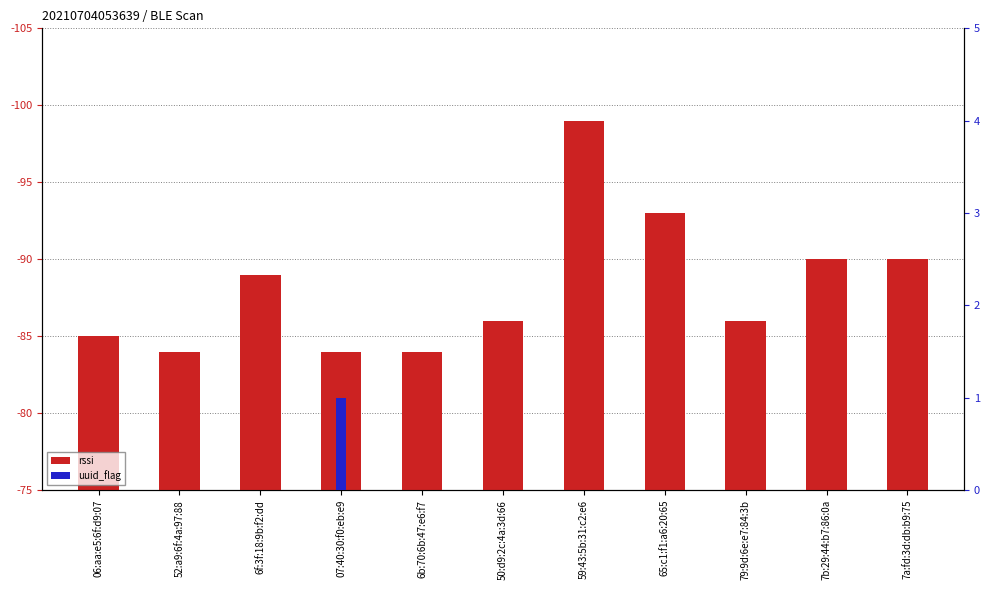

The rssi series shows 11 at 50:d9:2c:4a:3d:66. True or false?

True